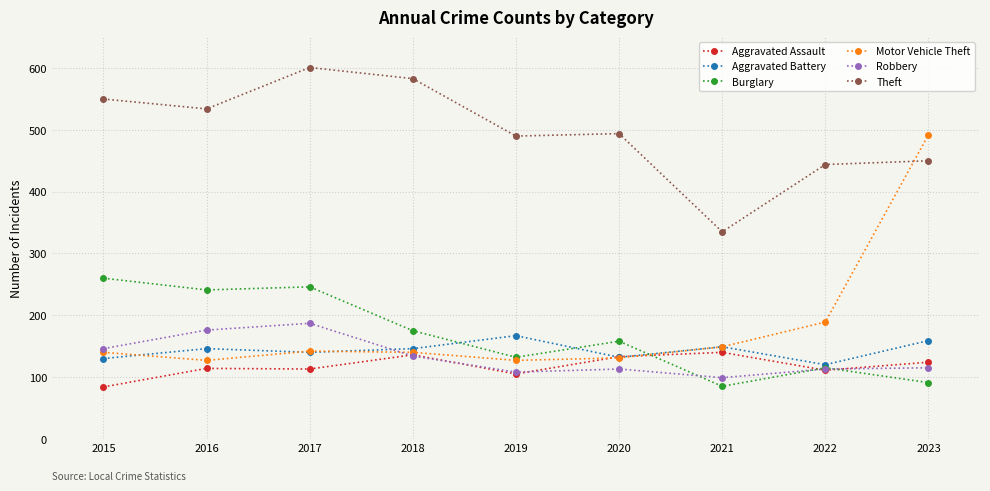

Which series has the largest total across all categories?

Theft